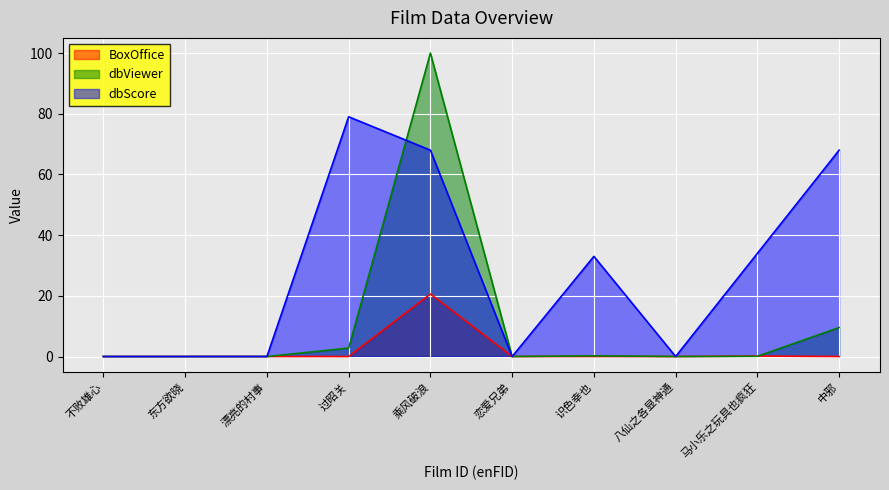

Reading right to left, extract all data points from this chart.

BoxOffice: 0.0	0.1	0.0	0.0	0.0	20.6	0.0	0.0	0.0	0.0
dbViewer: 9.6	0.1	0.0	0.2	0.0	100.0	2.8	0.0	0.0	0.0
dbScore: 68.0	34.0	0.0	33.0	0.0	68.0	79.0	0.0	0.0	0.0